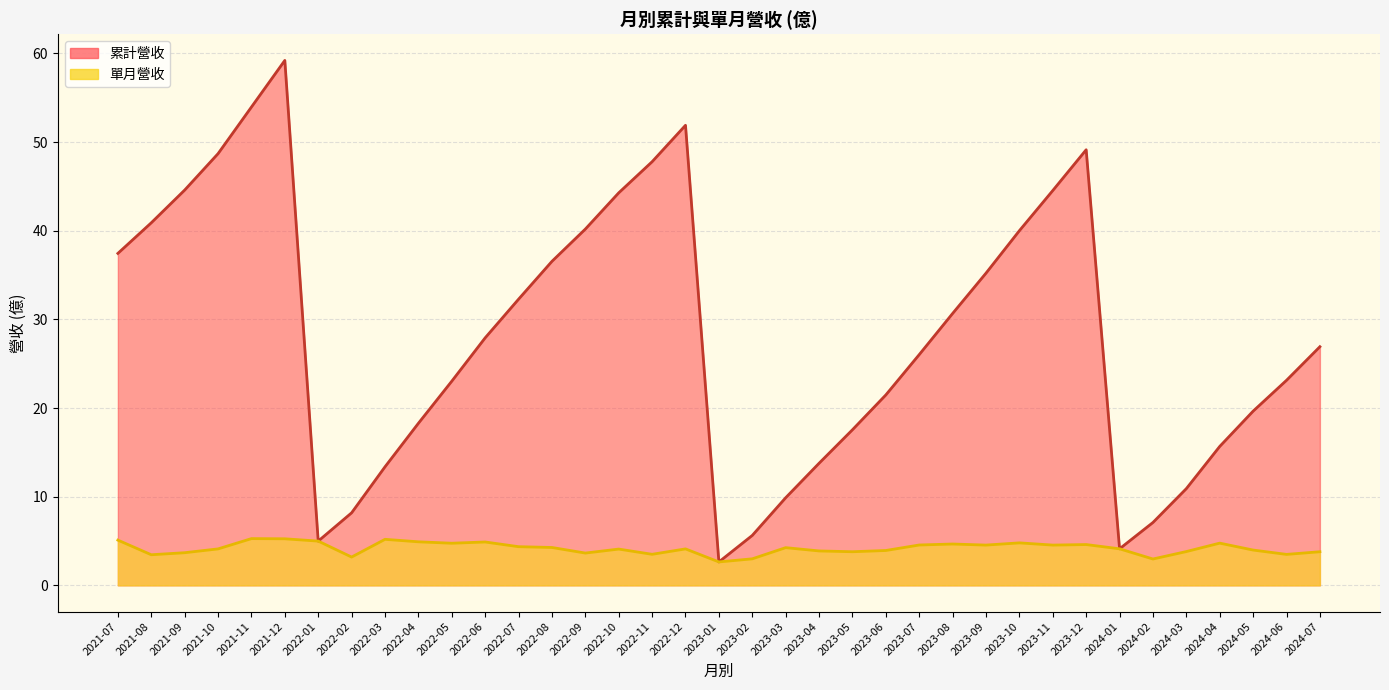

At which label does 累計營收 reach its minimum?

2023-01